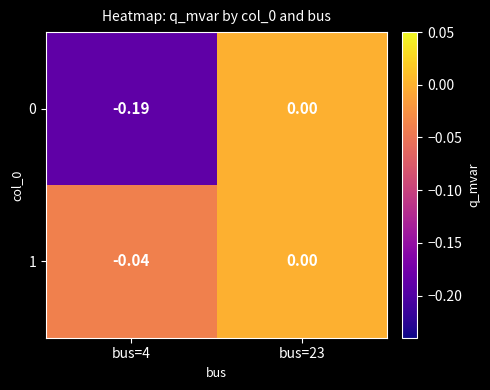

Is the value of 0 at bus=23 greater than the value of 1 at bus=4?

Yes